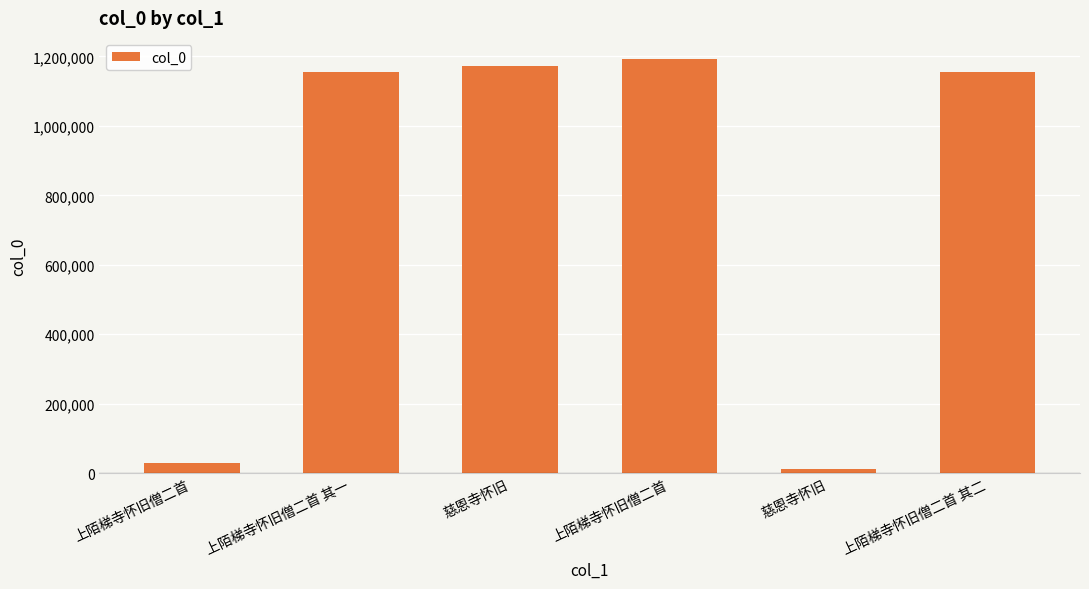

What is the value of the 1st bar from the left?

28561